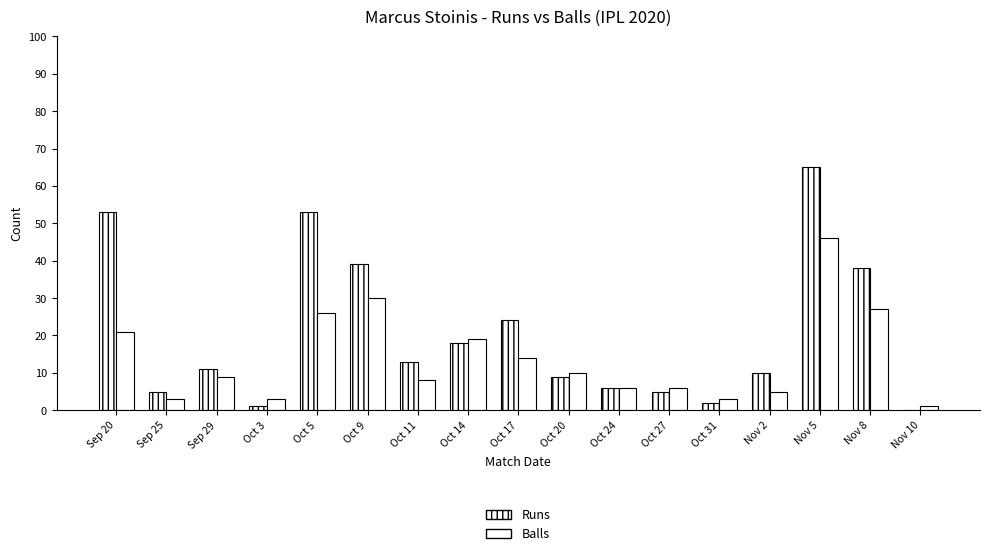

True or false: Runs has a value of 5 at Sep 25.

True